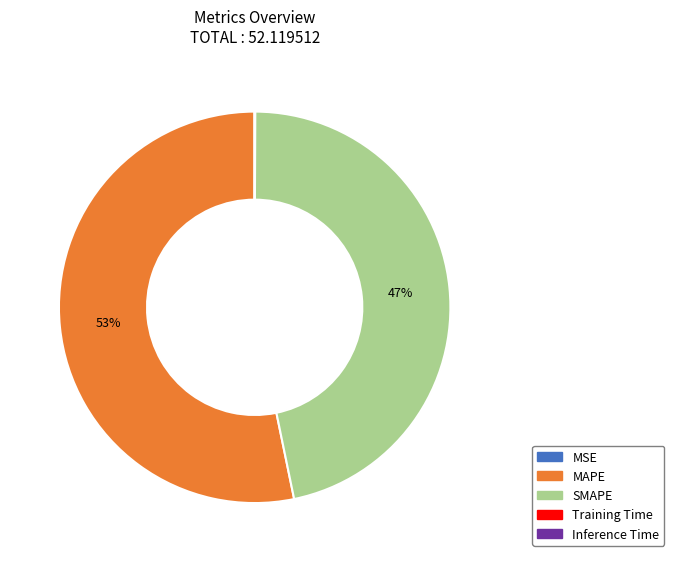

To the nearest percent, what portion does SMAPE represent?

47%